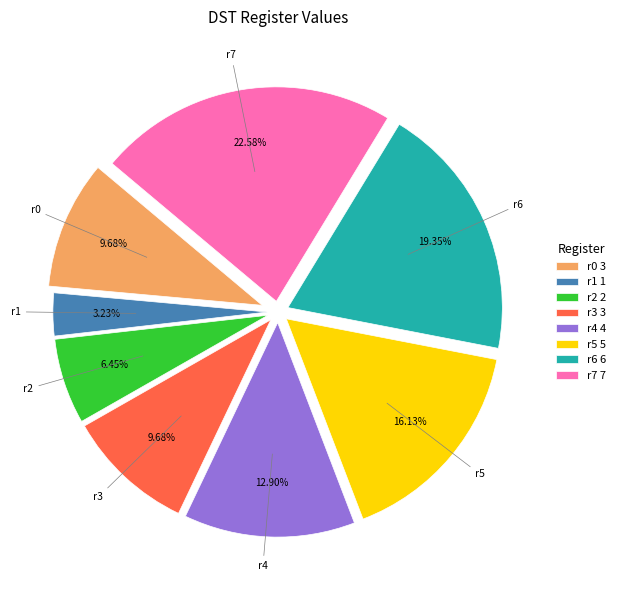

Combined, do r5 5 and r3 3 account for over 50%?

No